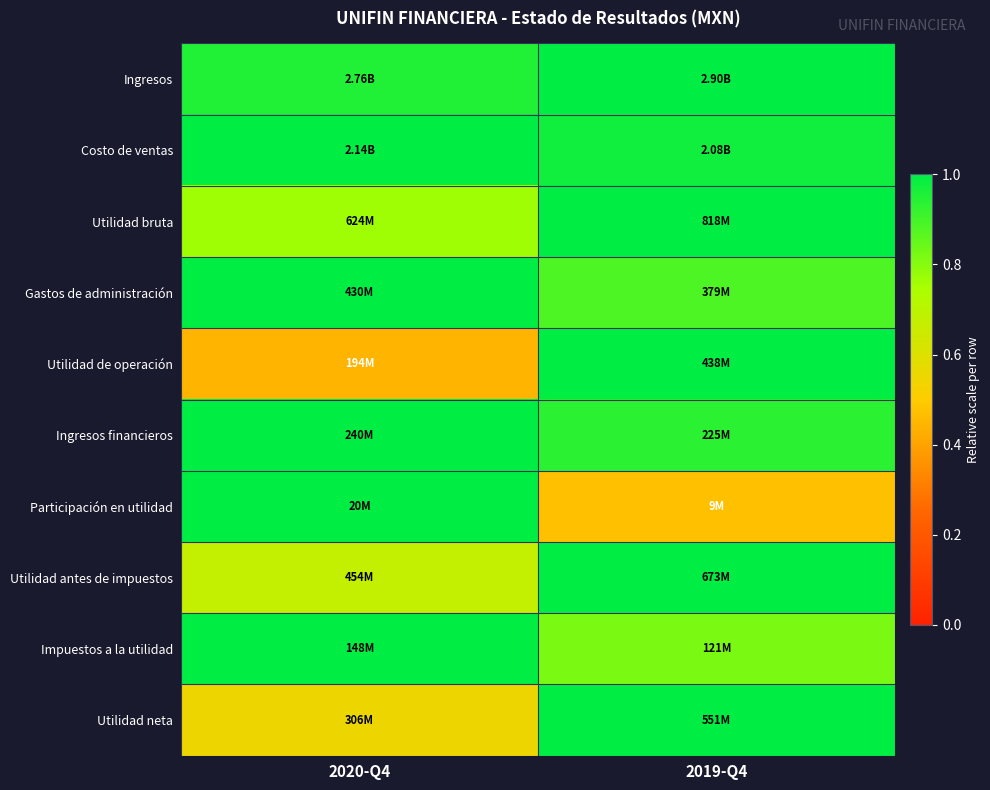

Which series has the largest total across all categories?

Costo de ventas